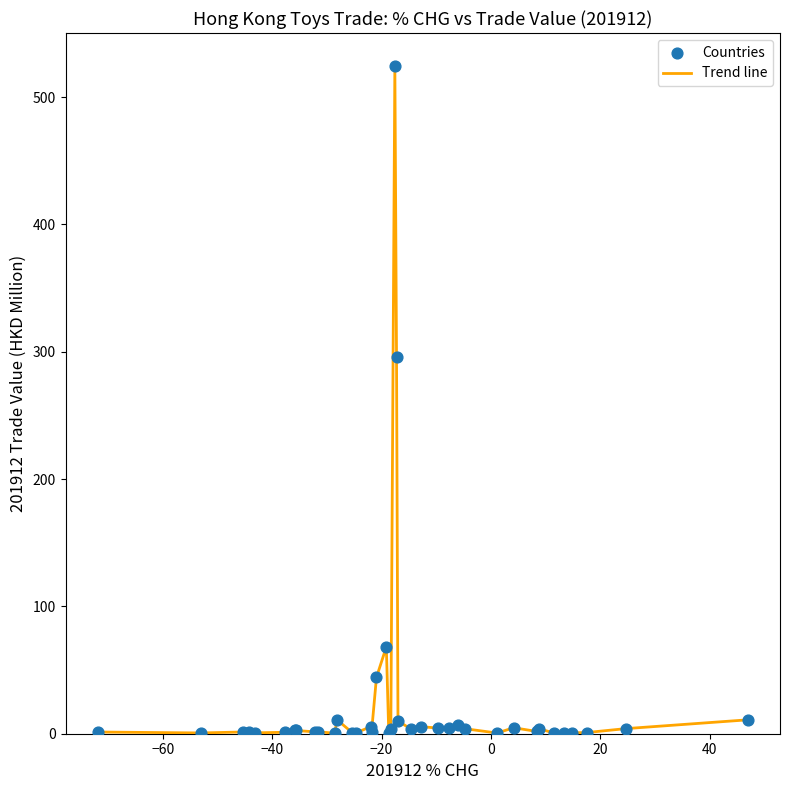

What is the difference between the maximum and minimum values?

523.7